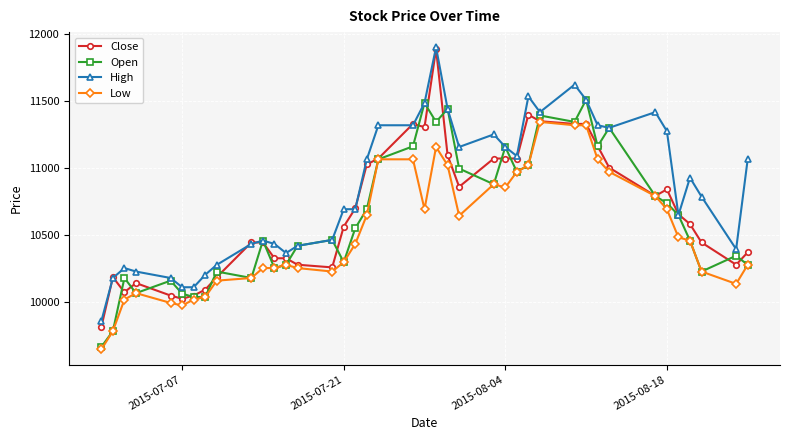

Count the number of categories in the chart.

40